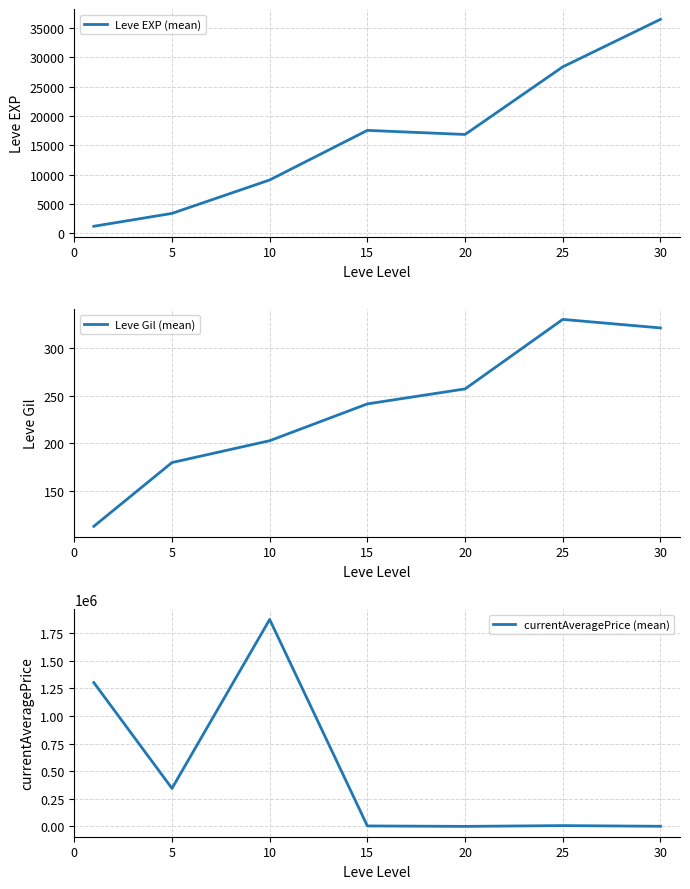

List the series in order of their peak value, lowest first.

Leve Gil (mean), Leve EXP (mean), currentAveragePrice (mean)